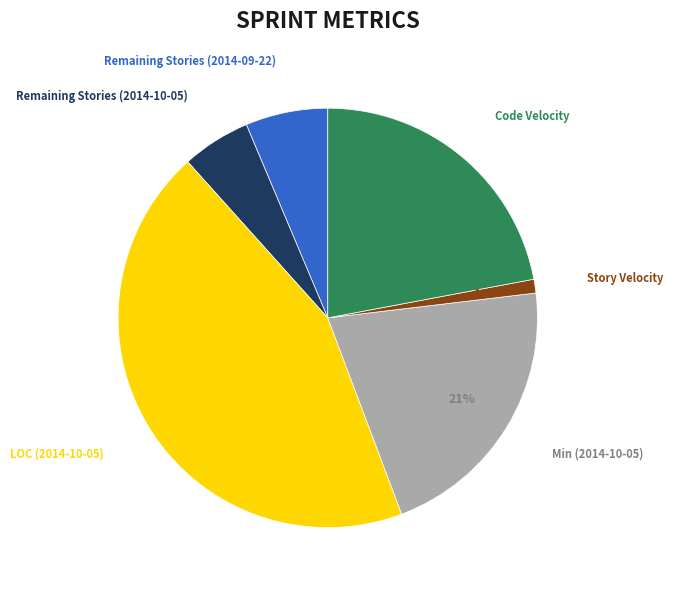

Does any single category account for the majority?

No